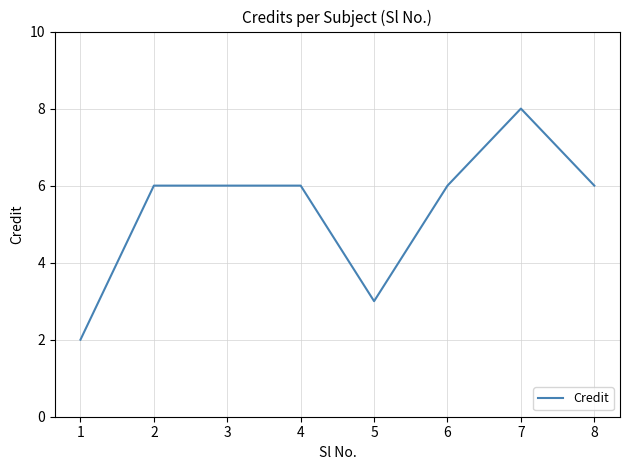

How many lines are shown in the chart?

1